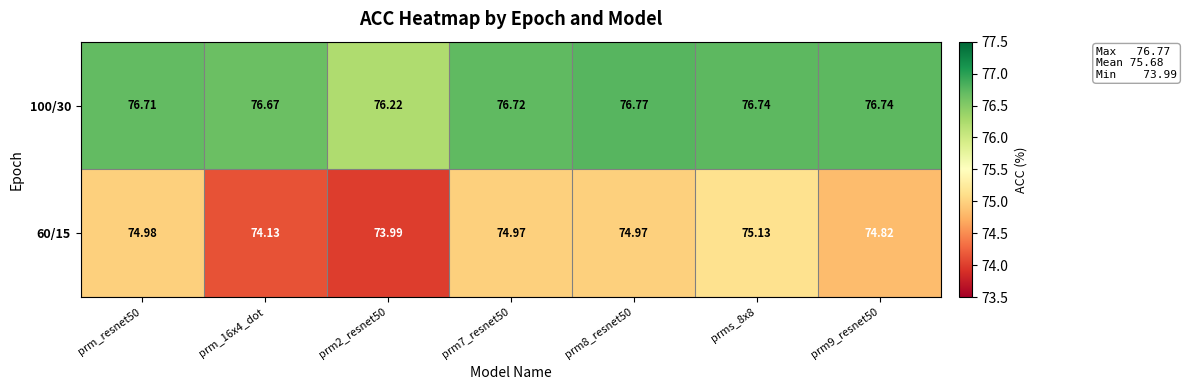

At which category is the sum across all series the highest?

prms_8x8